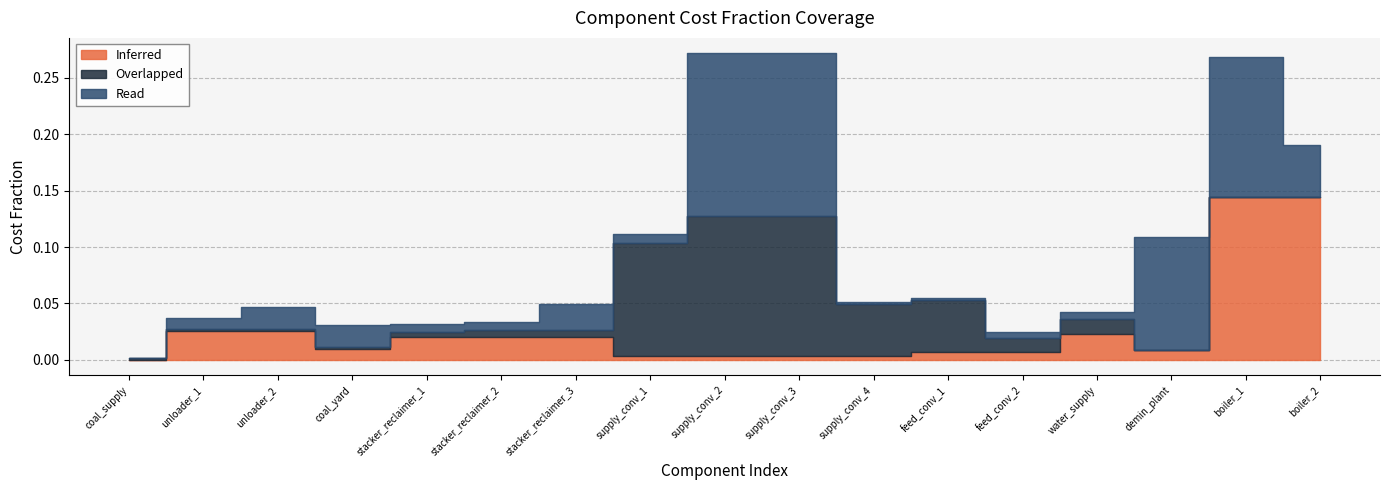

The value of Overlapped at water_supply is 0.0. True or false?

False